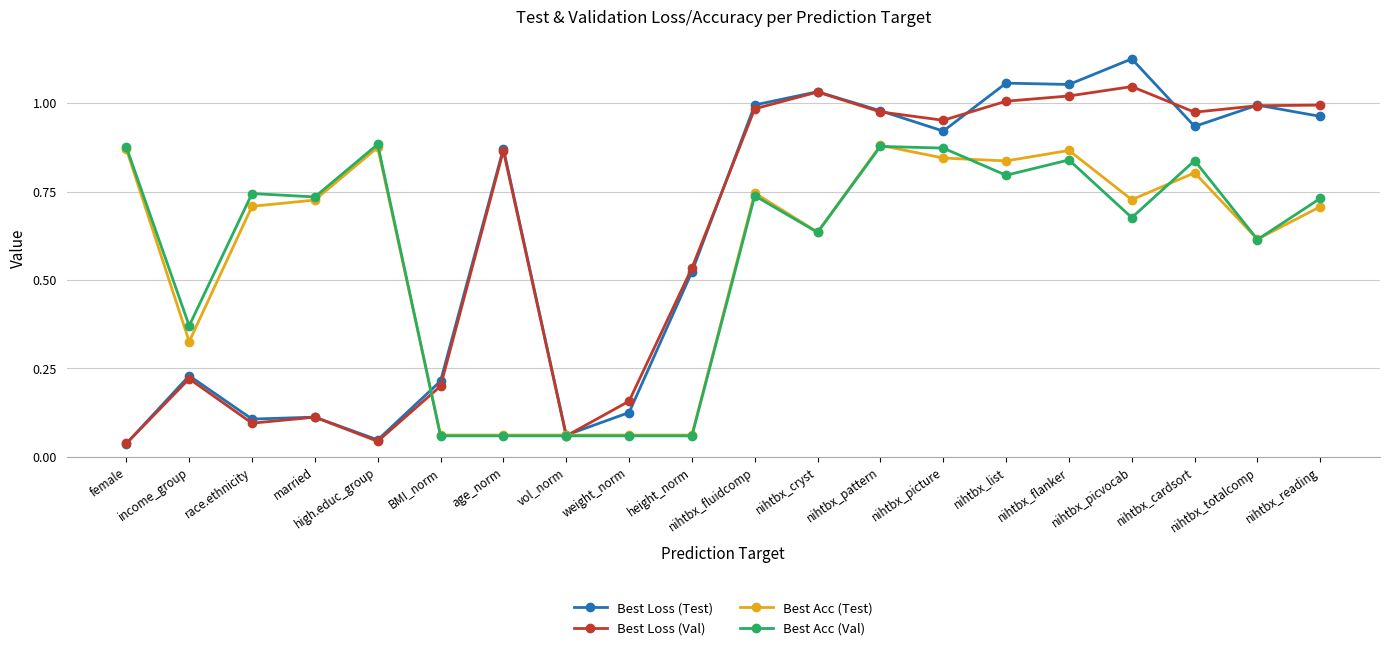

The Best Acc (Test) series shows 1.1 at race.ethnicity. True or false?

False